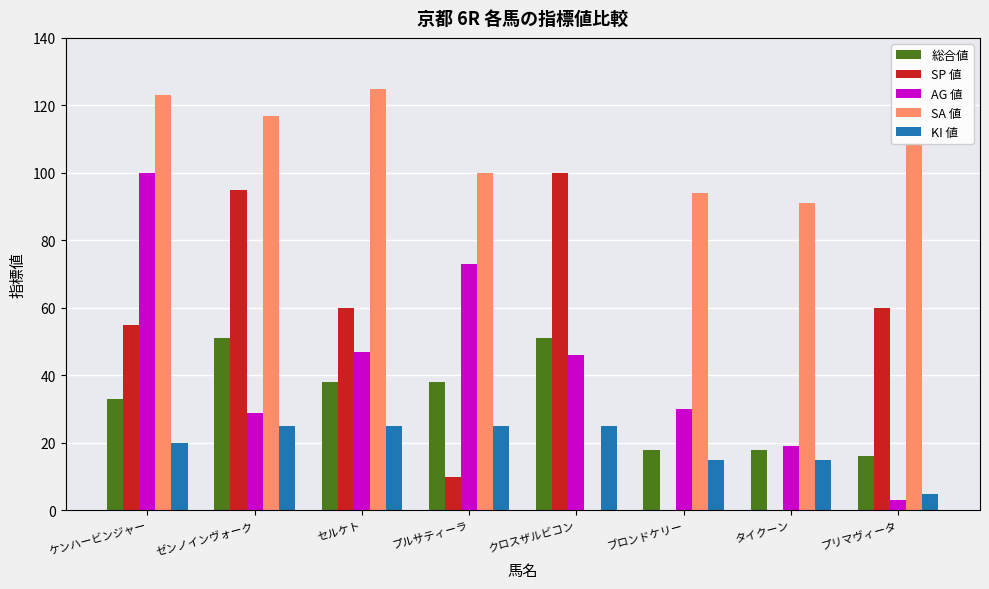

What is the total value across all series at ケンハービンジャー?

331